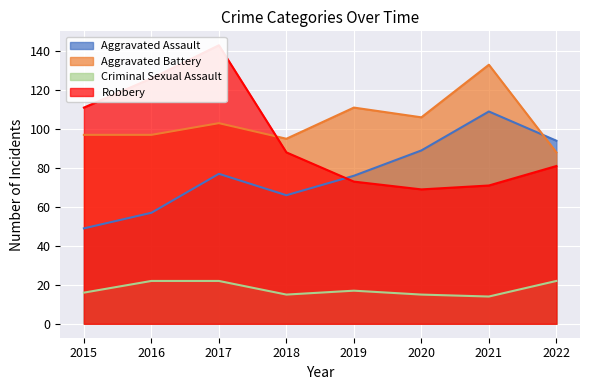

What is the value of the Aggravated Battery point at the 7th from the left?

133